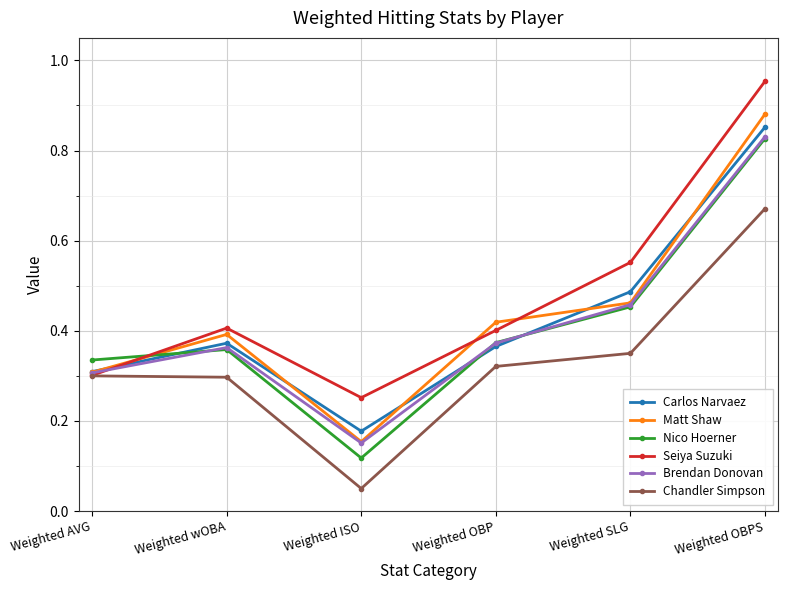

What is the label of the 3rd point from the left?

Weighted ISO